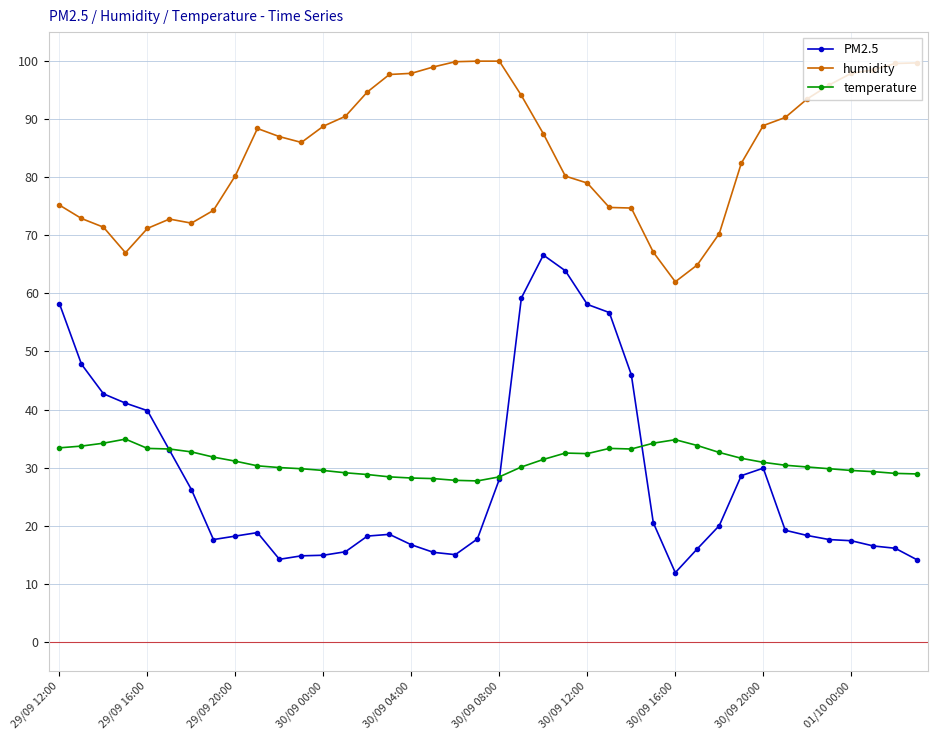

What is the highest value of the PM2.5 series?

66.6